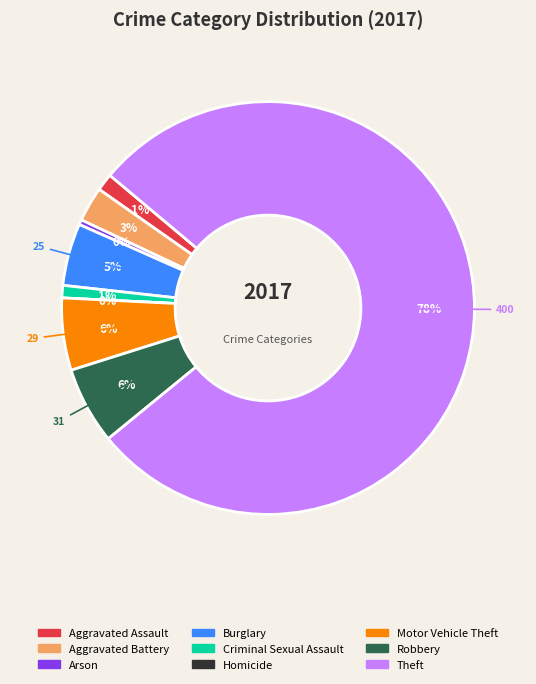

Which slice represents more than half of the pie?

Theft